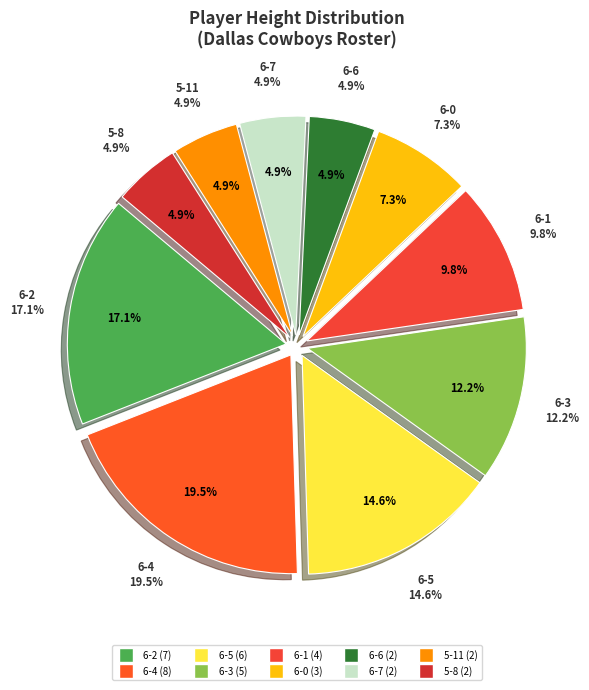

Is there any slice that represents more than half of the pie?

No